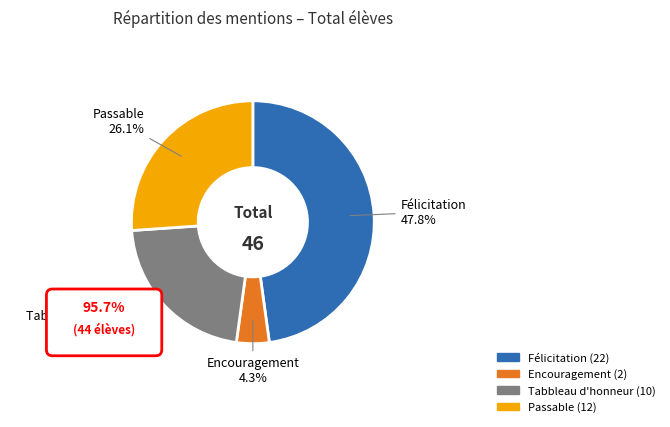

Rank the categories by value from lowest to highest.

Encouragement, Tabbleau d'honneur, Passable, Félicitation